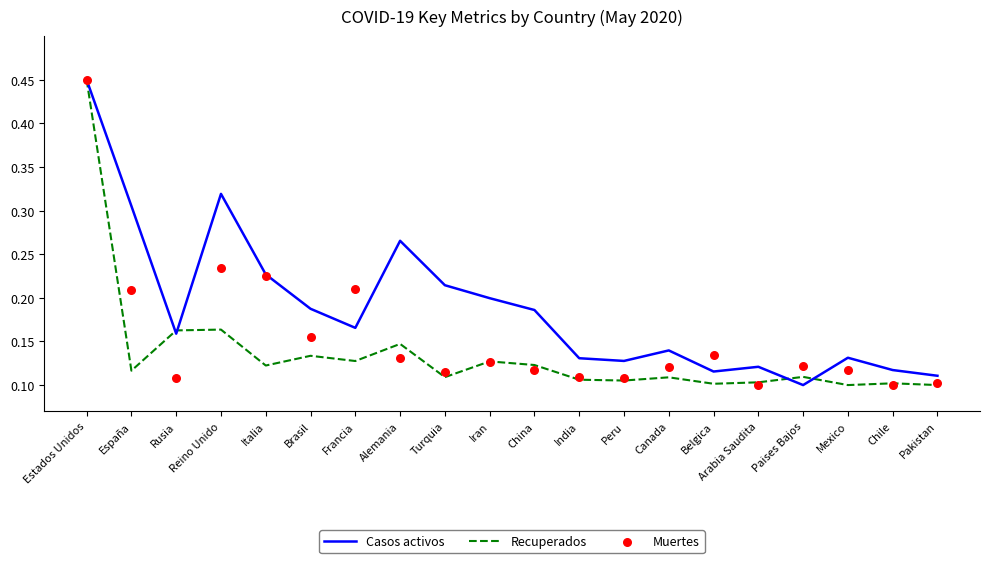

What is the total value across all series at Rusia?

0.4